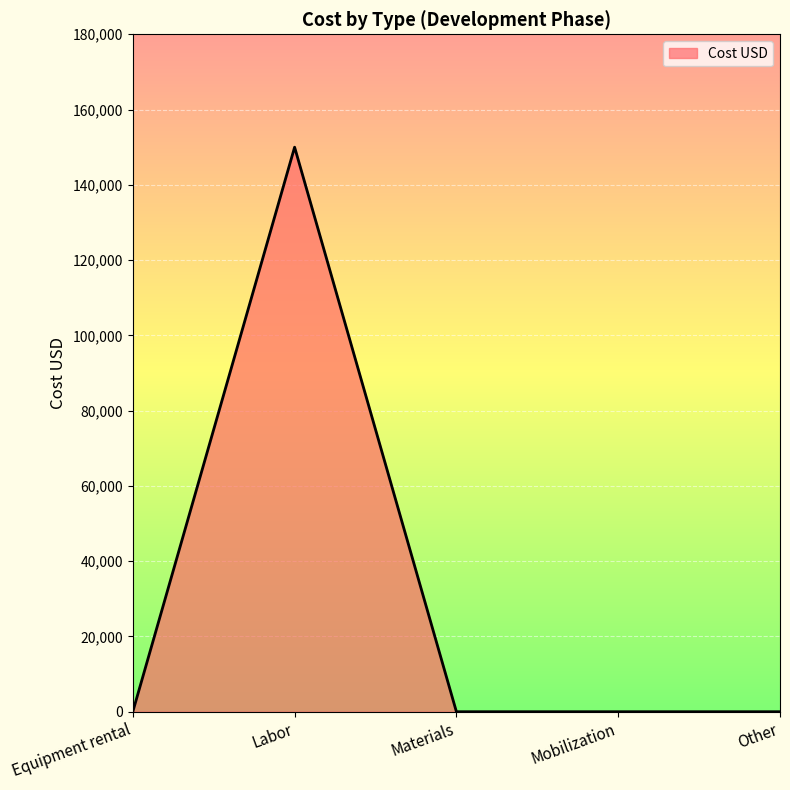

How many lines are shown in the chart?

1